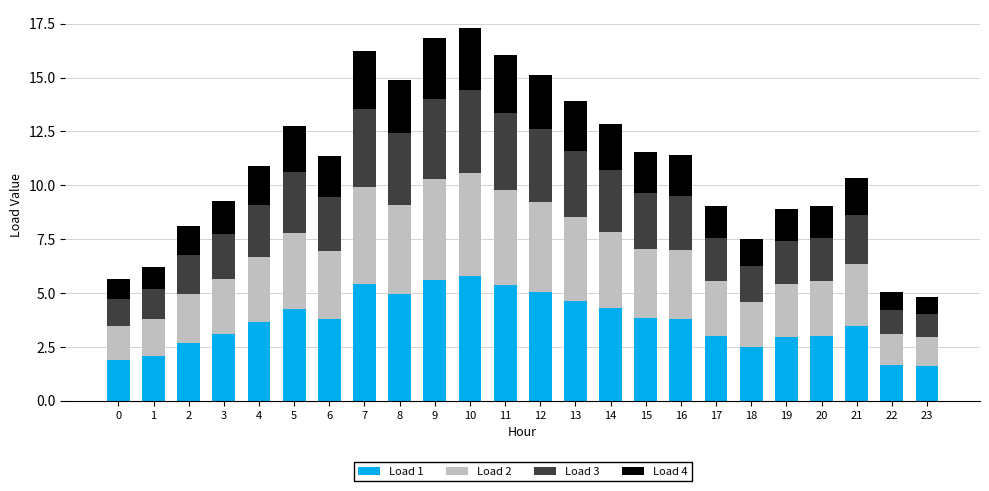

How many bars are there in total?

24